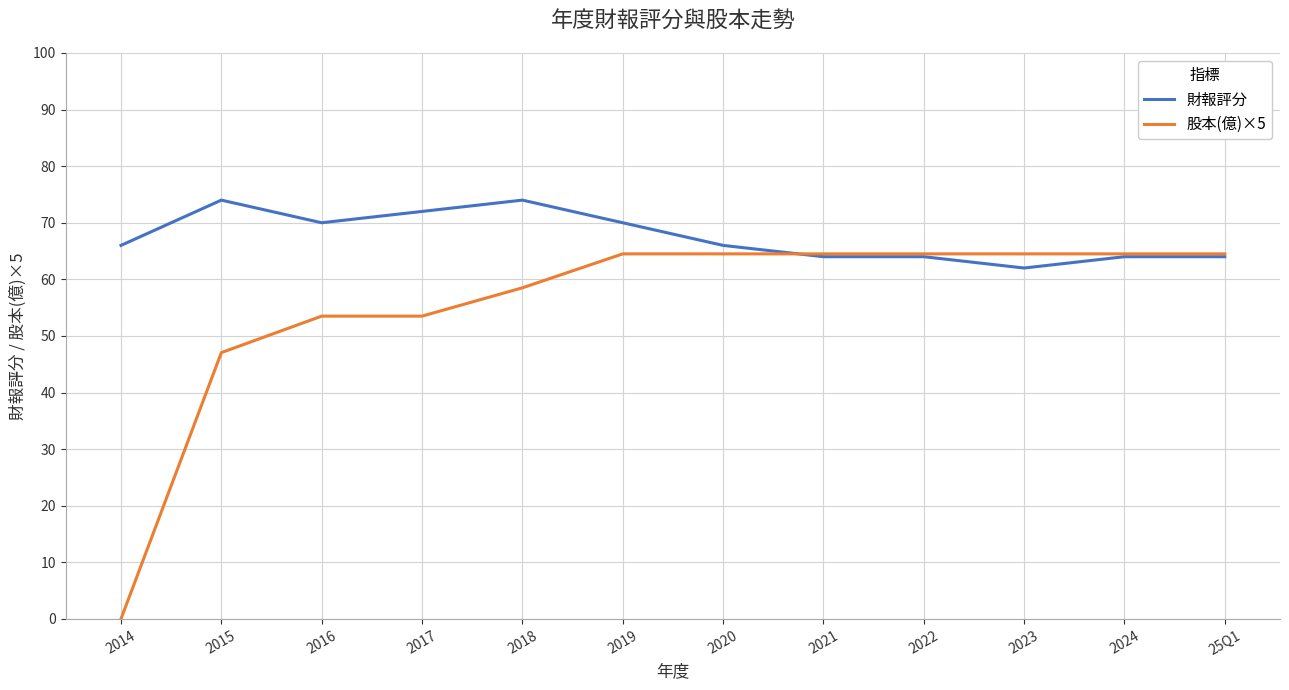

Which series has the widest spread of values?

股本(億)×5